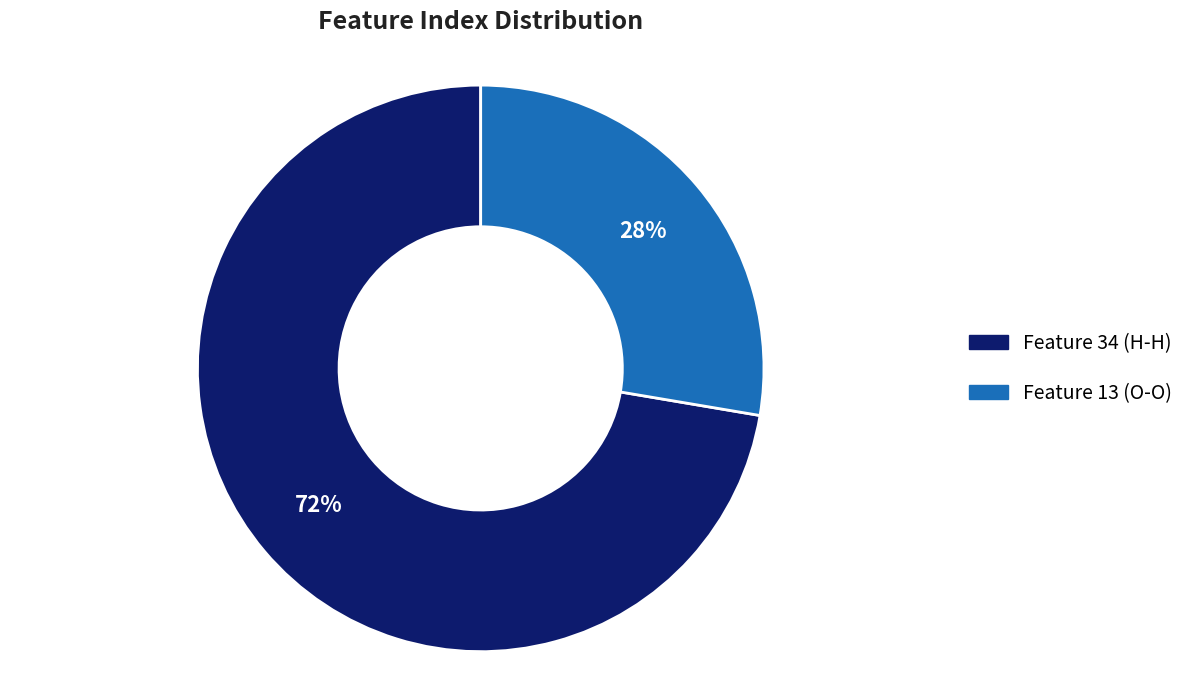

What is the largest slice in the pie chart?

Feature 34 (H-H)